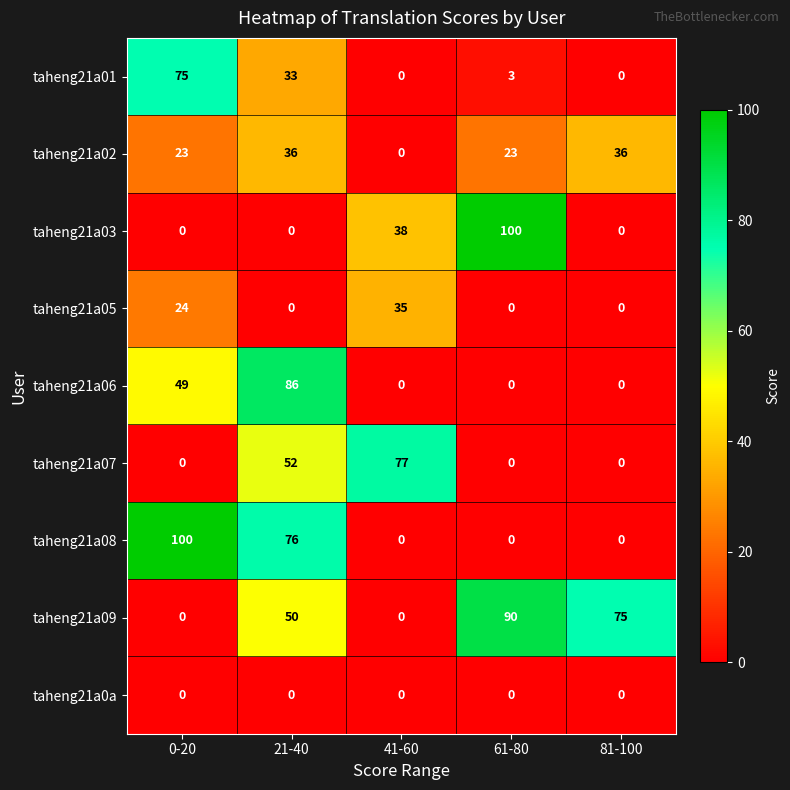

Which series has the largest total across all categories?

taheng21a09